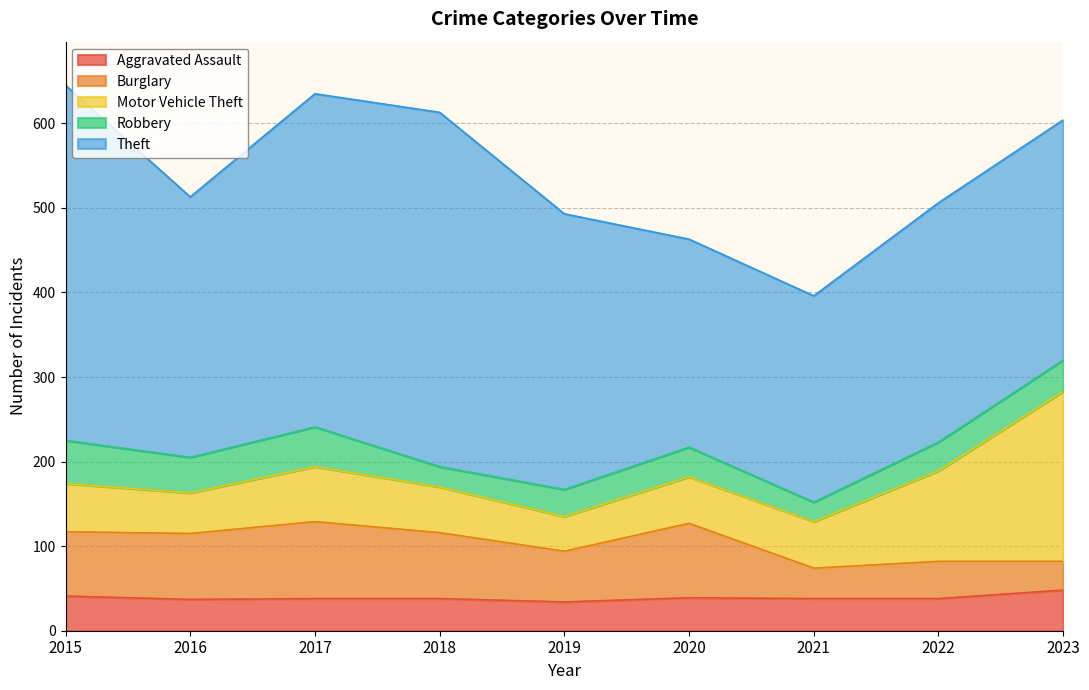

What is the value of the Robbery point at the 2nd from the left?

42